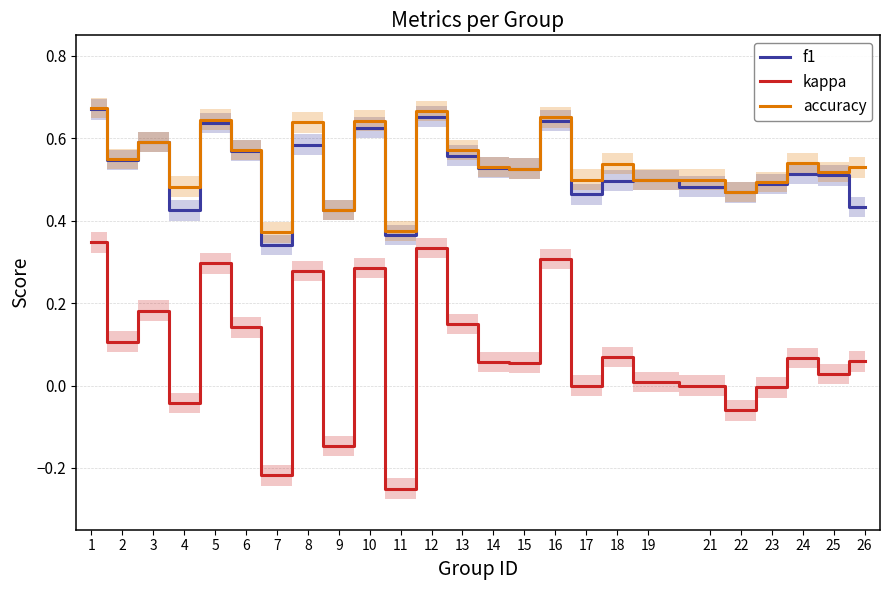

At which label is kappa closest to 0?

17